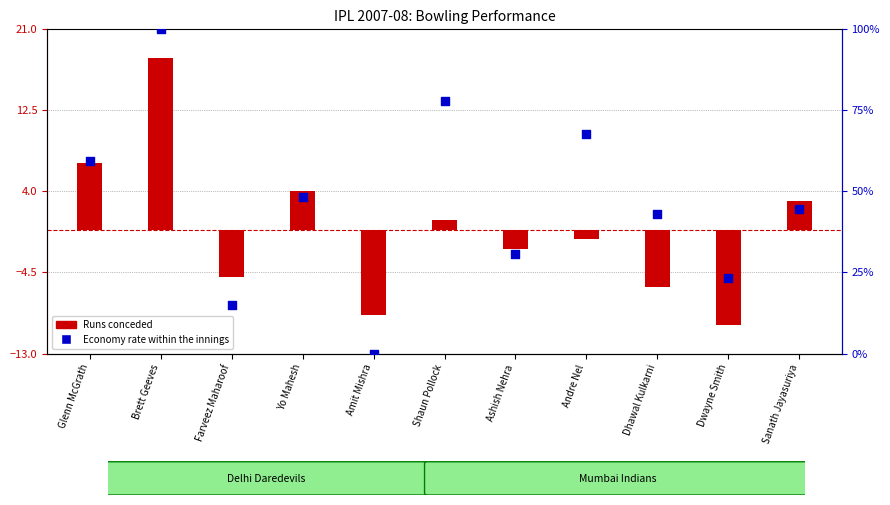

What is the total value across all series at Sanath Jayasuriya?

47.4